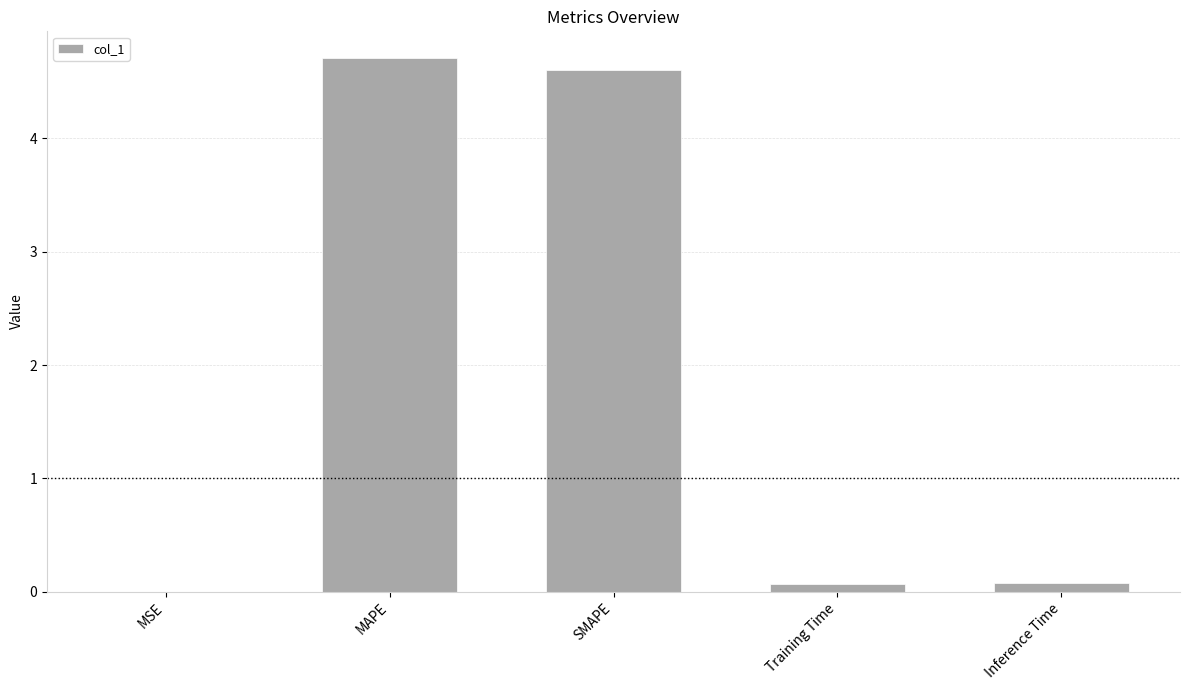

Are the bars horizontal?

No